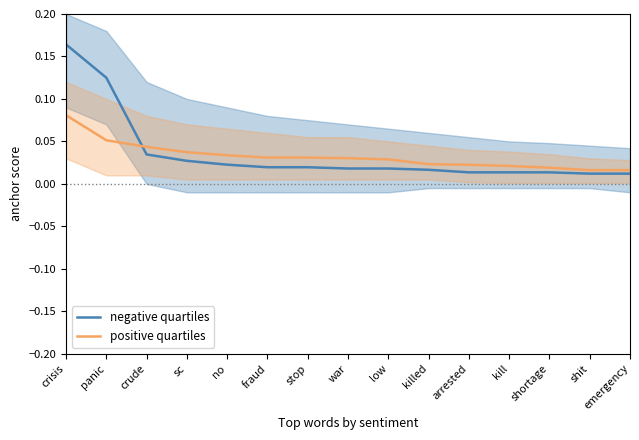

True or false: positive quartiles has more than 2 interior local peaks.

False